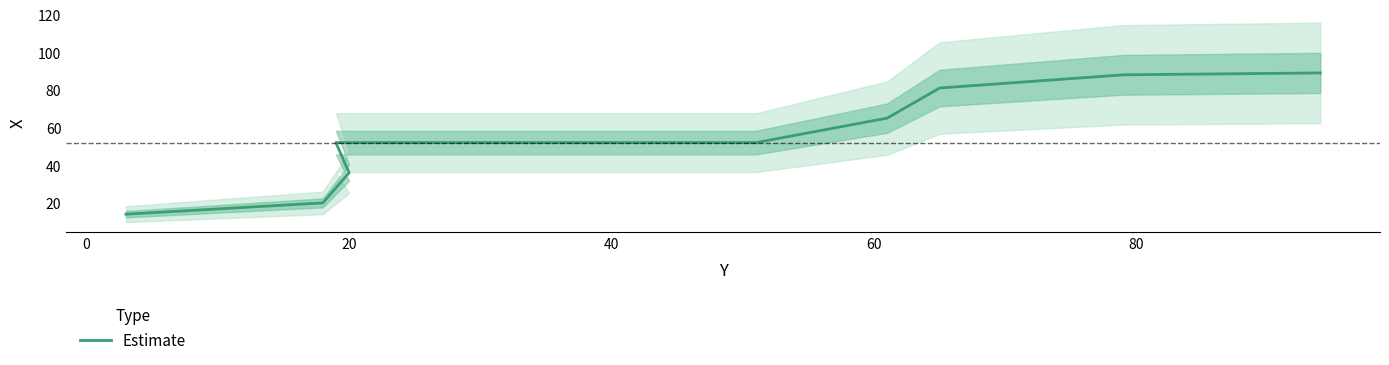

Where is the data nearest to the value 51?

40